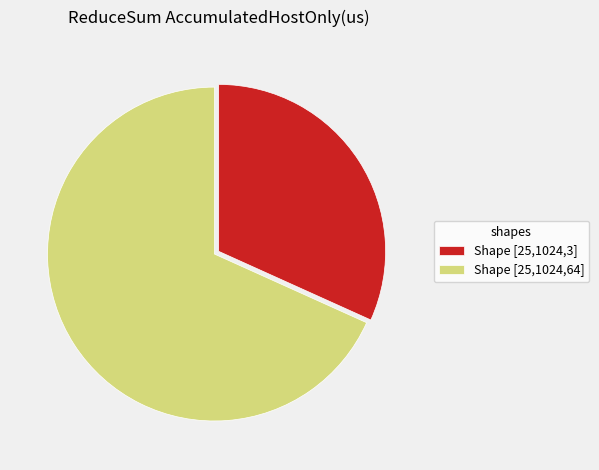

How many segments does this pie chart have?

2